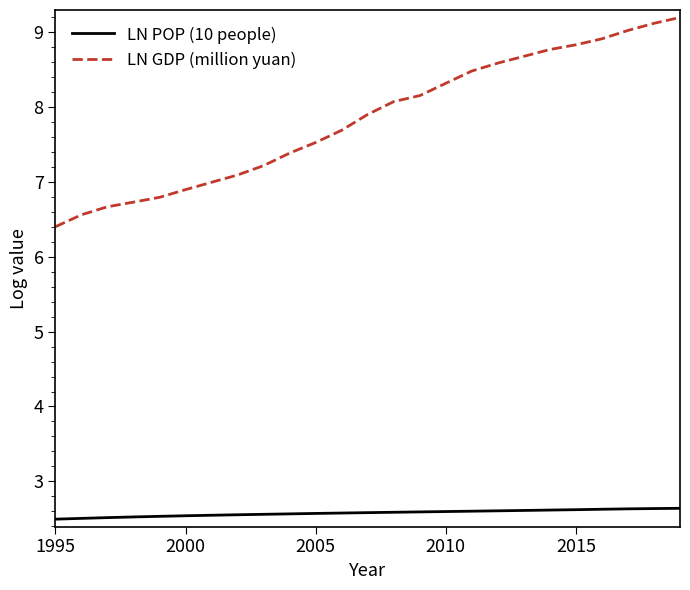

Which series has the largest total across all categories?

LN GDP (million yuan)